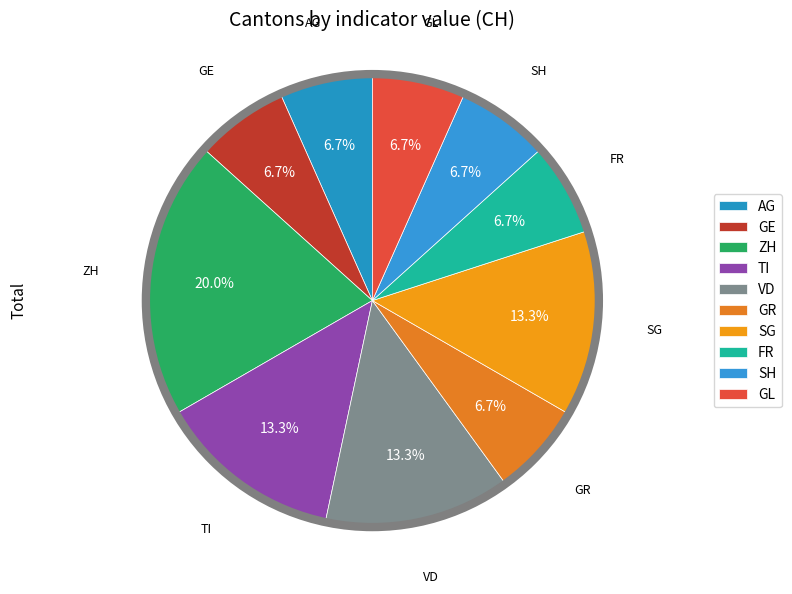

To the nearest percent, what portion does GE represent?

7%